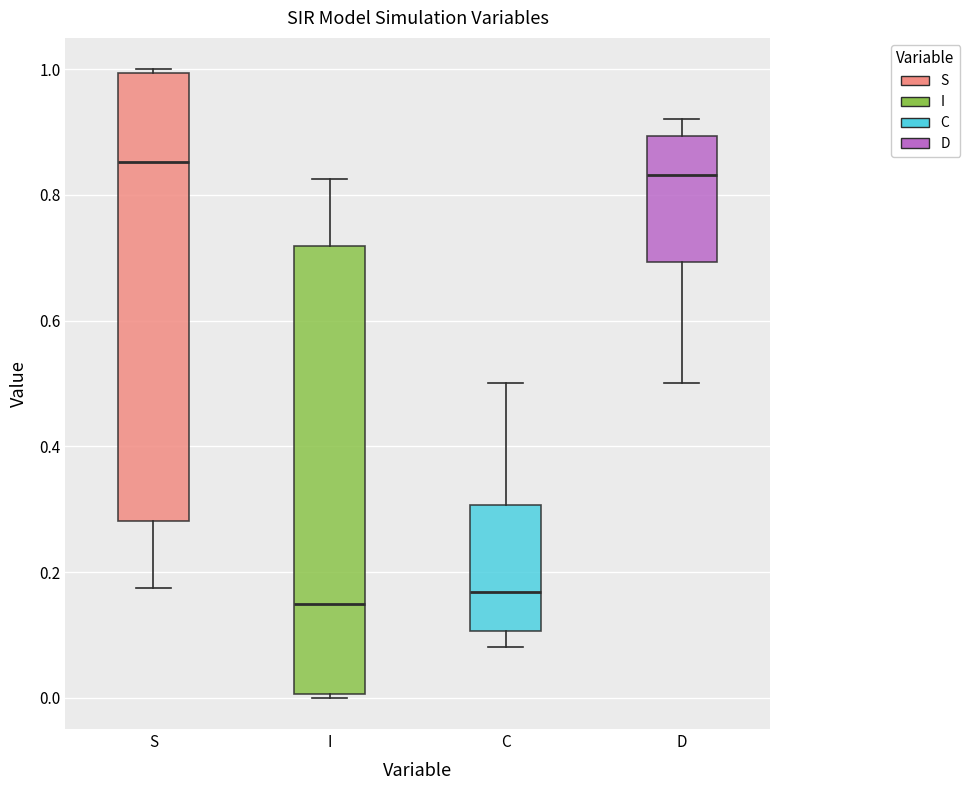

Where is the lower edge of the box for S on the y-axis? The values are not printed on the chart, so give them approximately, as read against the axis.

0.28